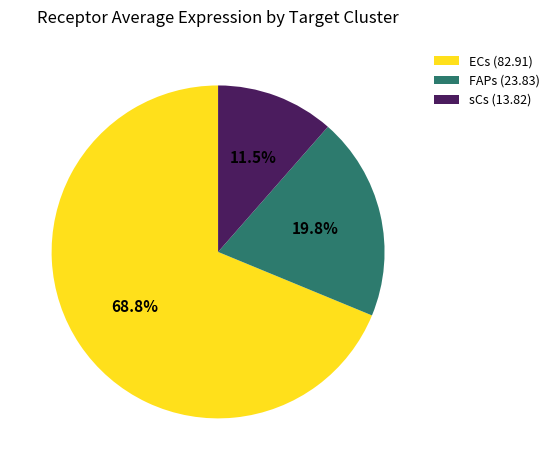

How many segments does this pie chart have?

3